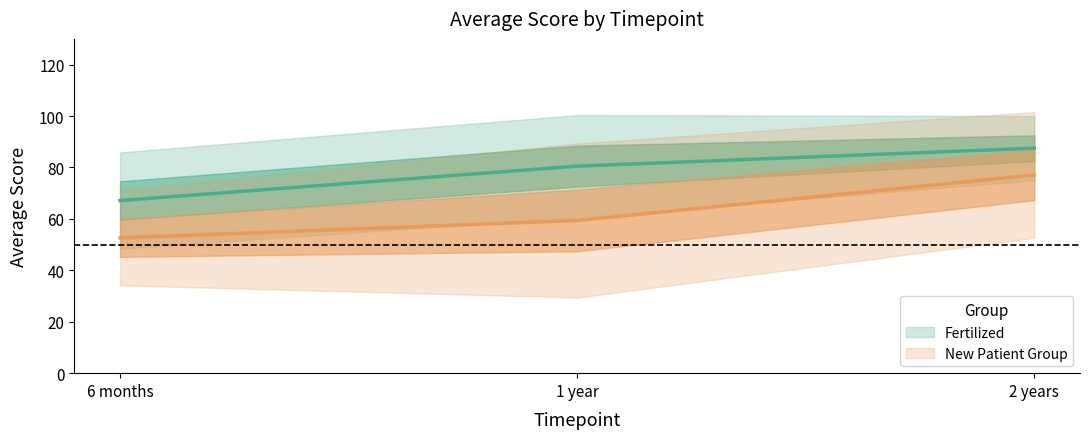

Reading left to right, transcribe all the data shown in this chart.

Fertilized_Average: 67.1	80.5	87.5
NewPatient_Average: 52.6	59.4	77.1